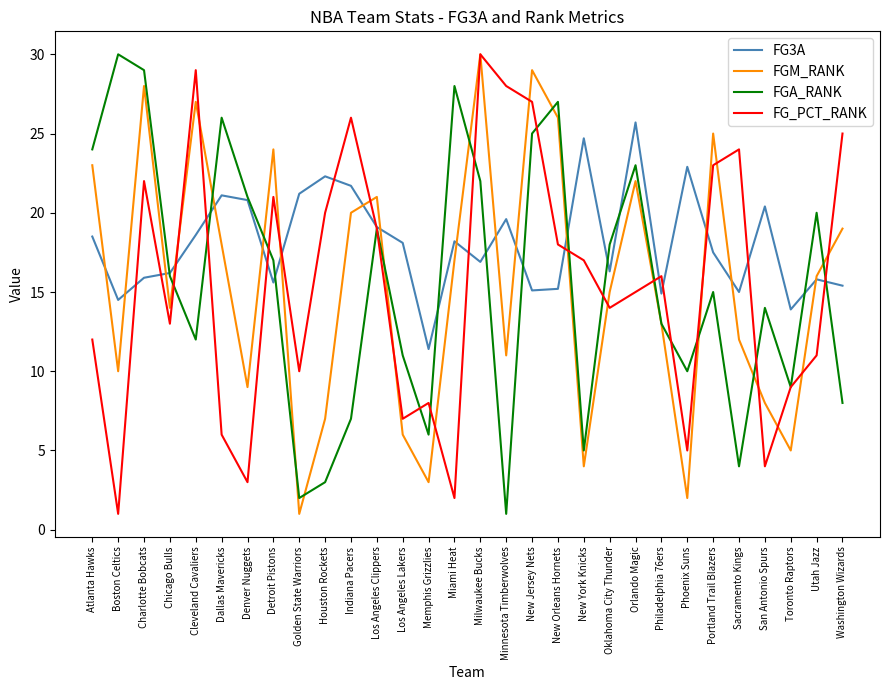

What is the difference between the highest and lowest values at Houston Rockets?

19.3